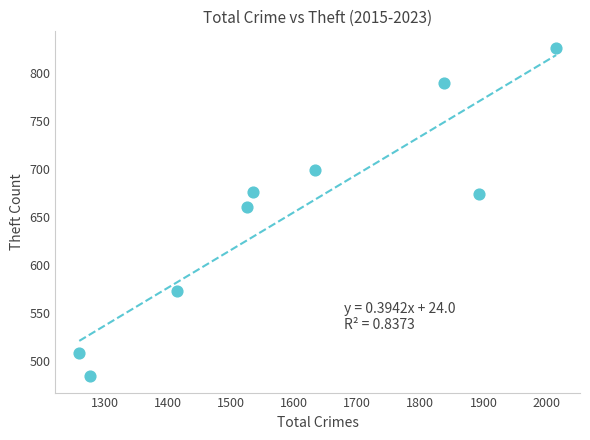

What is the range of X values (max minus min)?

755